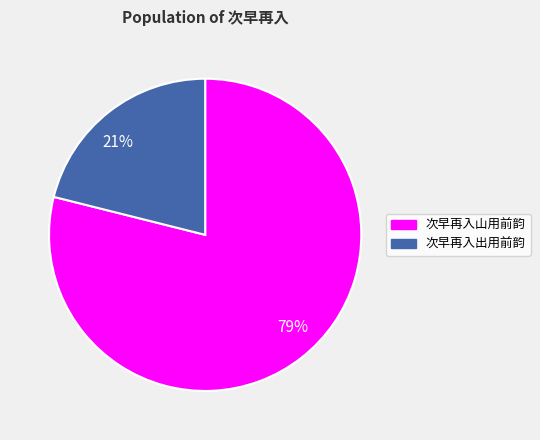

To the nearest percent, what is the average slice percentage?

50%